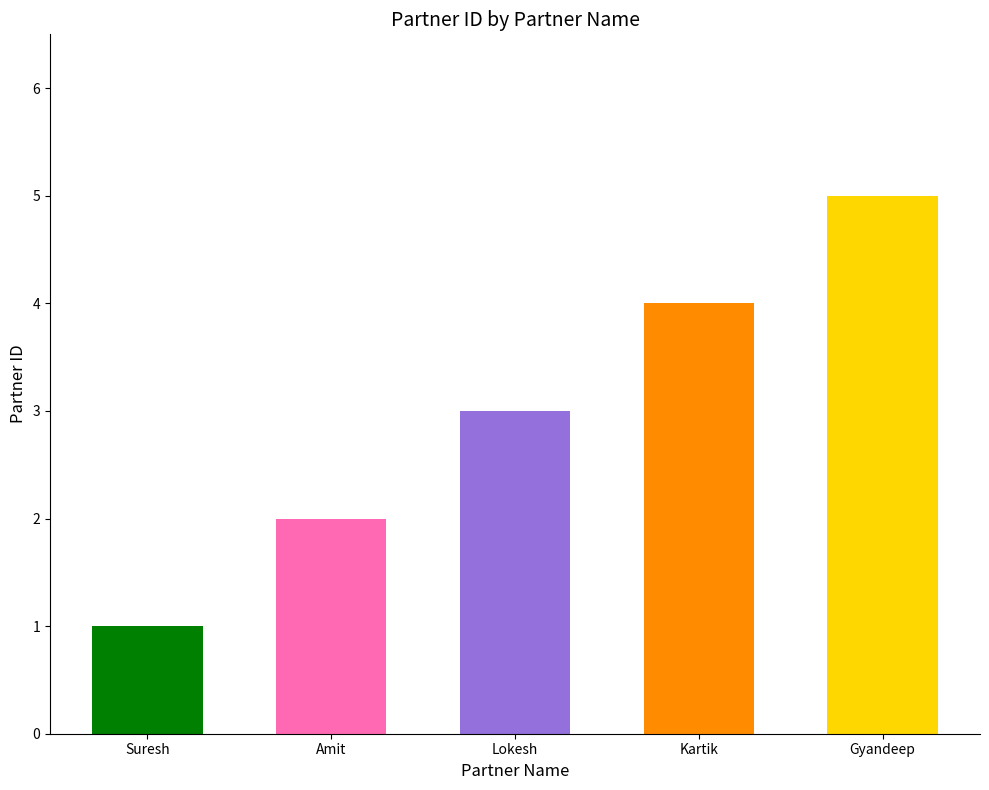

How many bars are there in total?

5